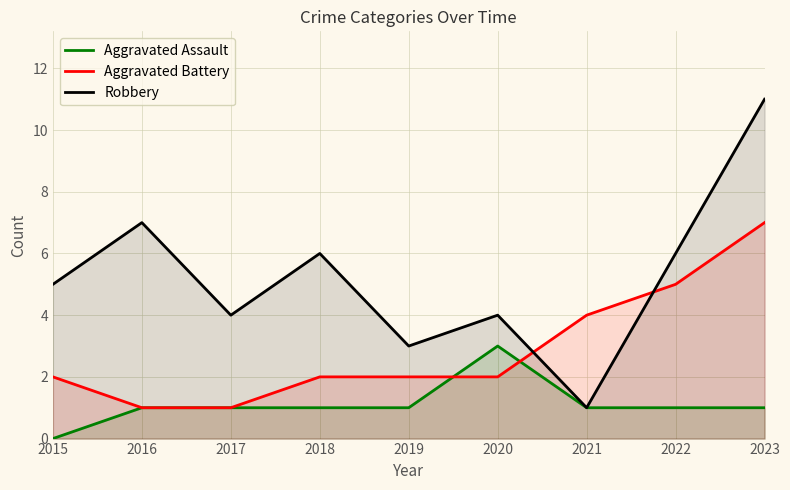

Does the chart have visible grid lines?

Yes